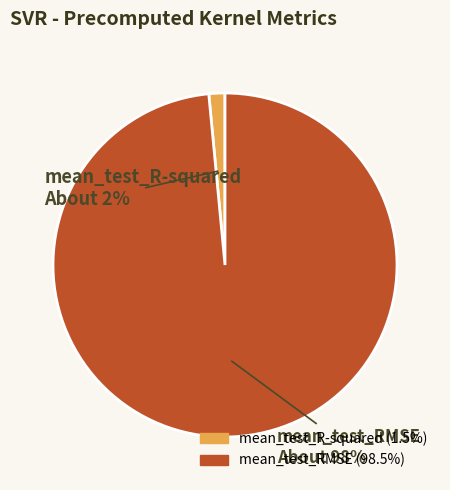

Between mean_test_R-squared and mean_test_RMSE, which is larger?

mean_test_RMSE